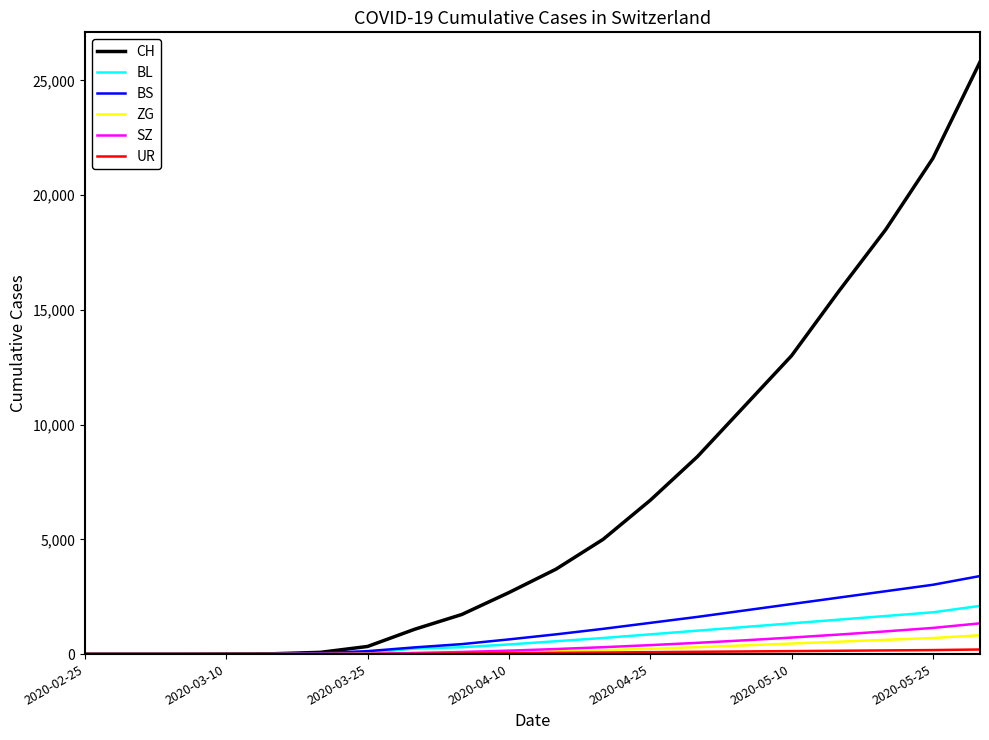

Which series has the largest total across all categories?

CH